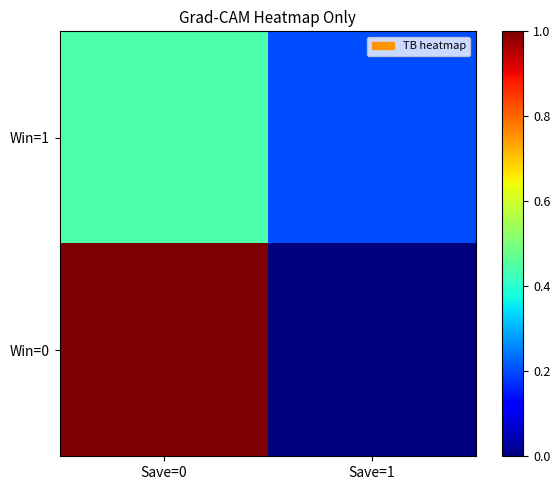

Which series changed the most between Save=0 and Save=1?

Win=0